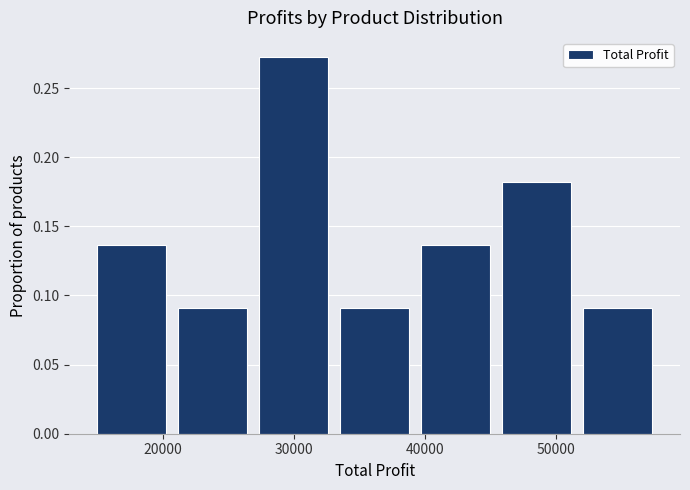

Reading left to right, transcribe this chart: for each bar, give the range it covers on the x-axis and its height. Neither the bar edges nor the heights are printed on the chart, so give them approximately, as read against the axes.

15000 to 21000: 0.135
21000 to 27000: 0.090
27000 to 34000: 0.275
34000 to 40000: 0.090
40000 to 46000: 0.135
46000 to 52000: 0.180
52000 to 58000: 0.090